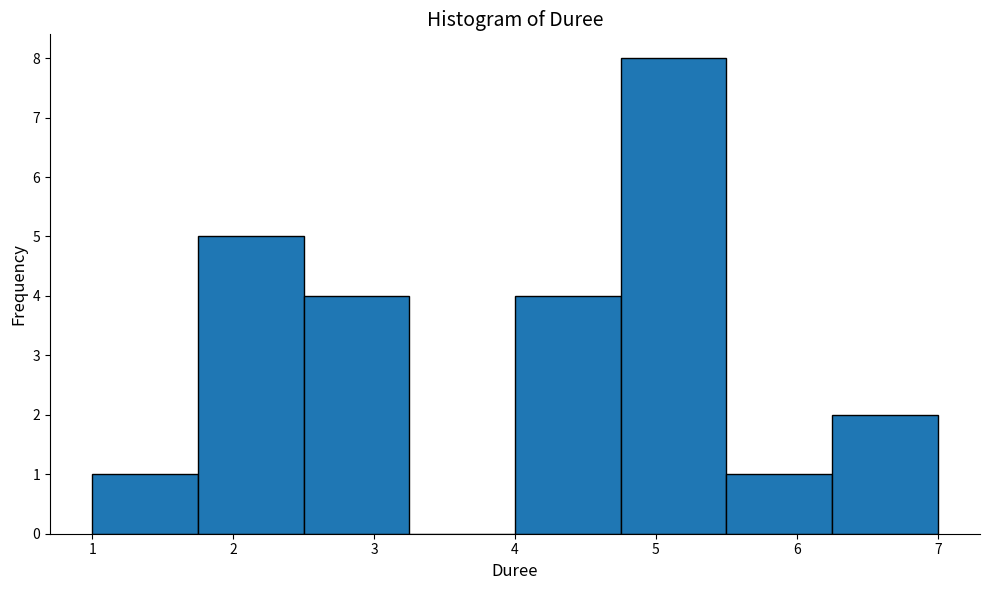

What is the height of the bar covering 6.25 to 7.00 on the x-axis? Neither the bar edges nor the heights are printed on the chart, so give them approximately, as read against the axes.

2